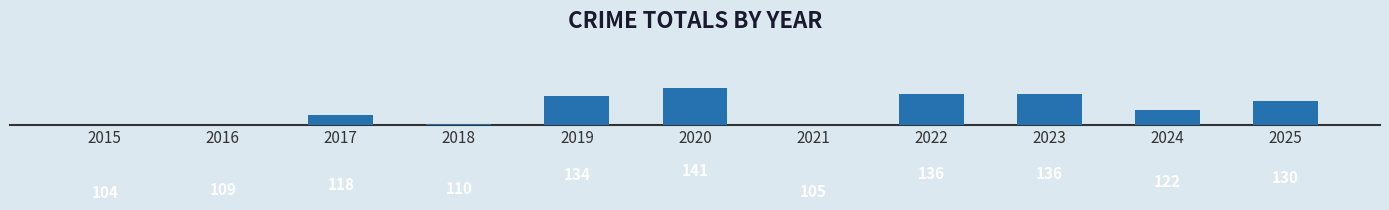

Is it true that the value at 2018 is 196?

False